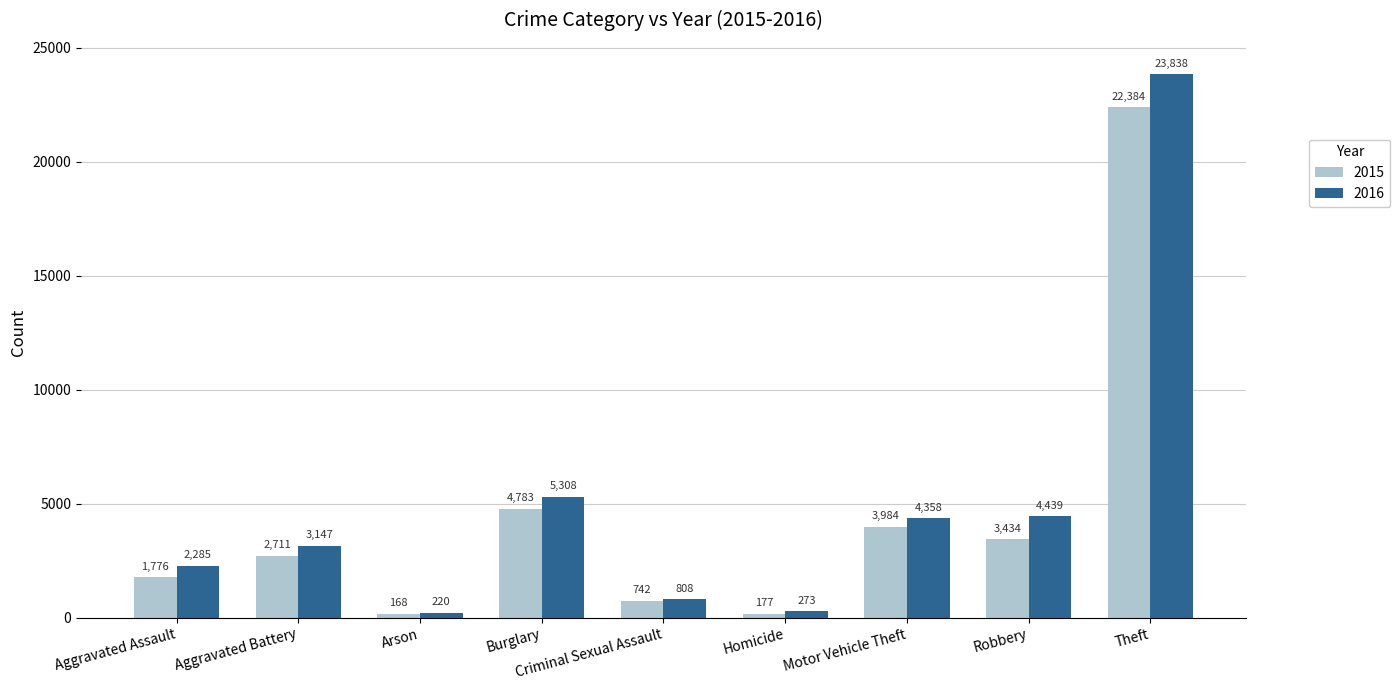

What are all the series names shown in the legend?

2015, 2016